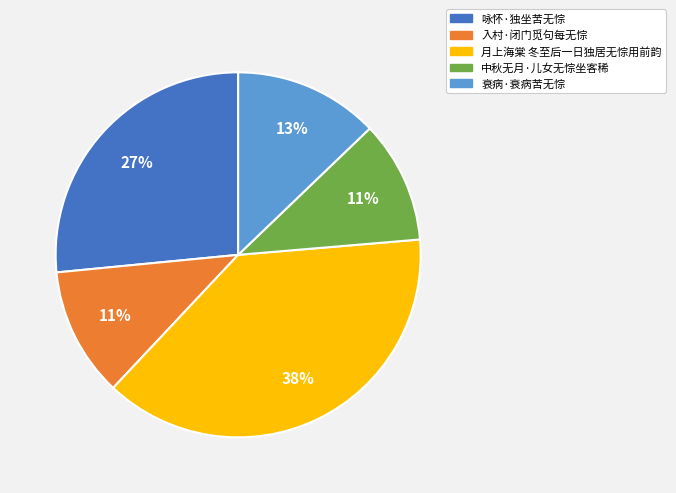

What percentage is the 咏怀·独坐苦无悰 slice, to the nearest percent?

27%